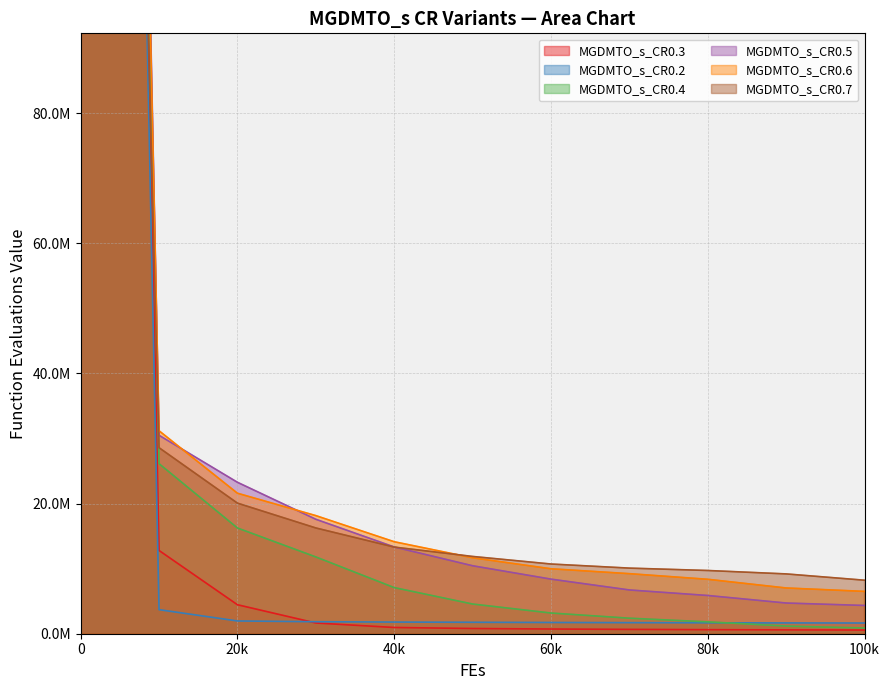

Which series has the largest total across all categories?

MGDMTO_s_CR0.5